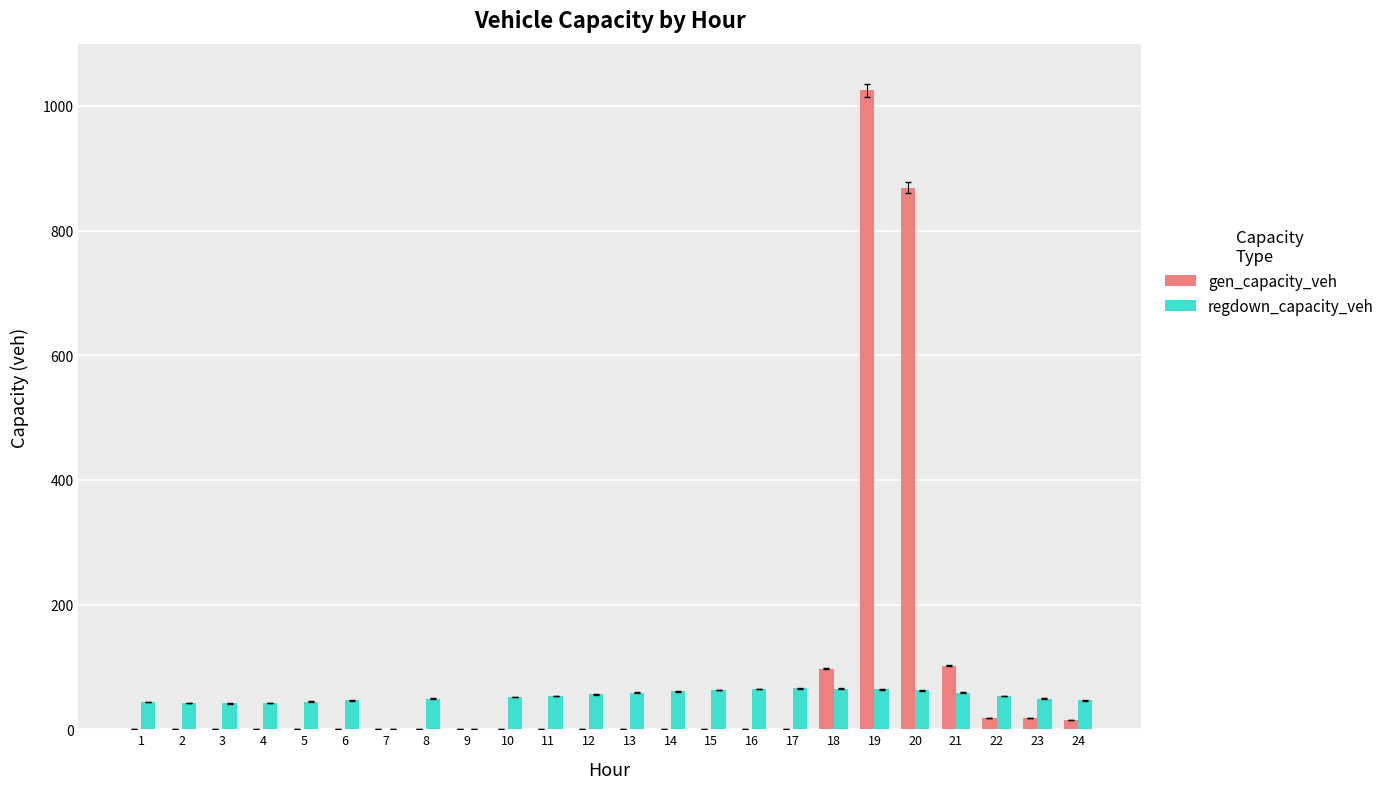

What is the total value across all series at 11?

53.6